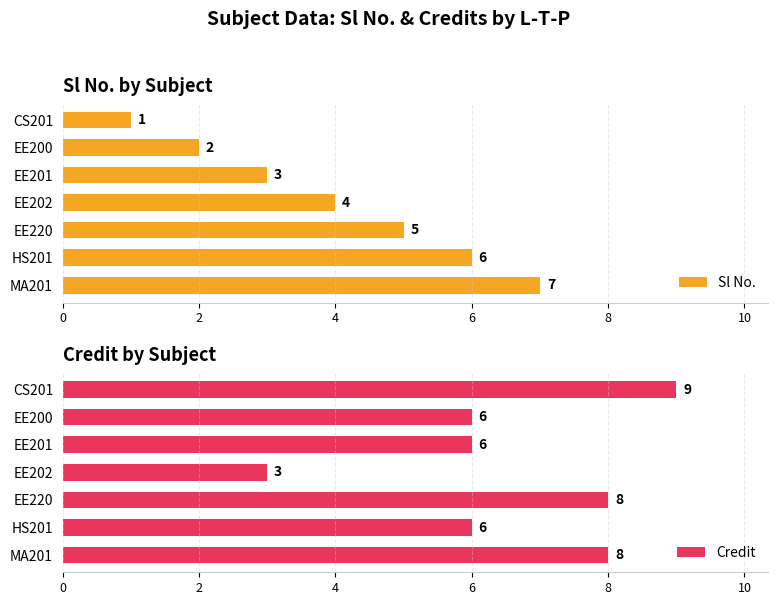

What is the difference between the Sl No. values at EE202 and CS201?

3